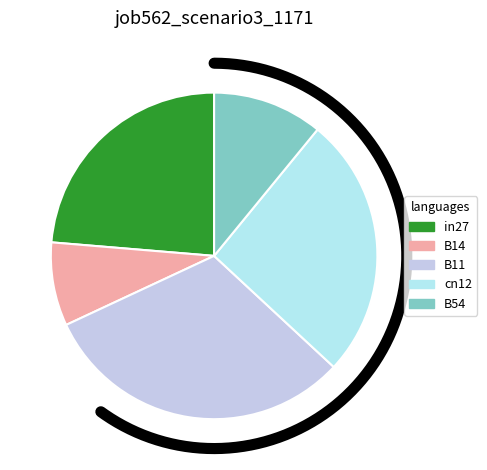

To the nearest percent, what is the difference between the largest and smallest slice percentages?

23%